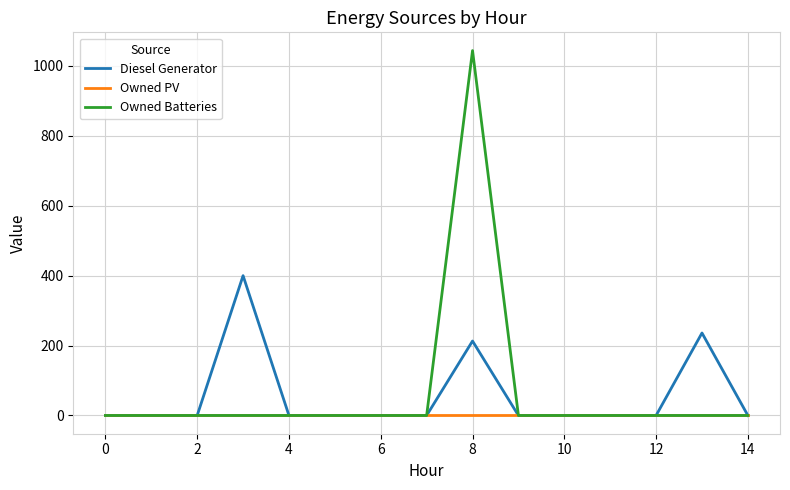

Which series has the widest spread of values?

Owned Batteries